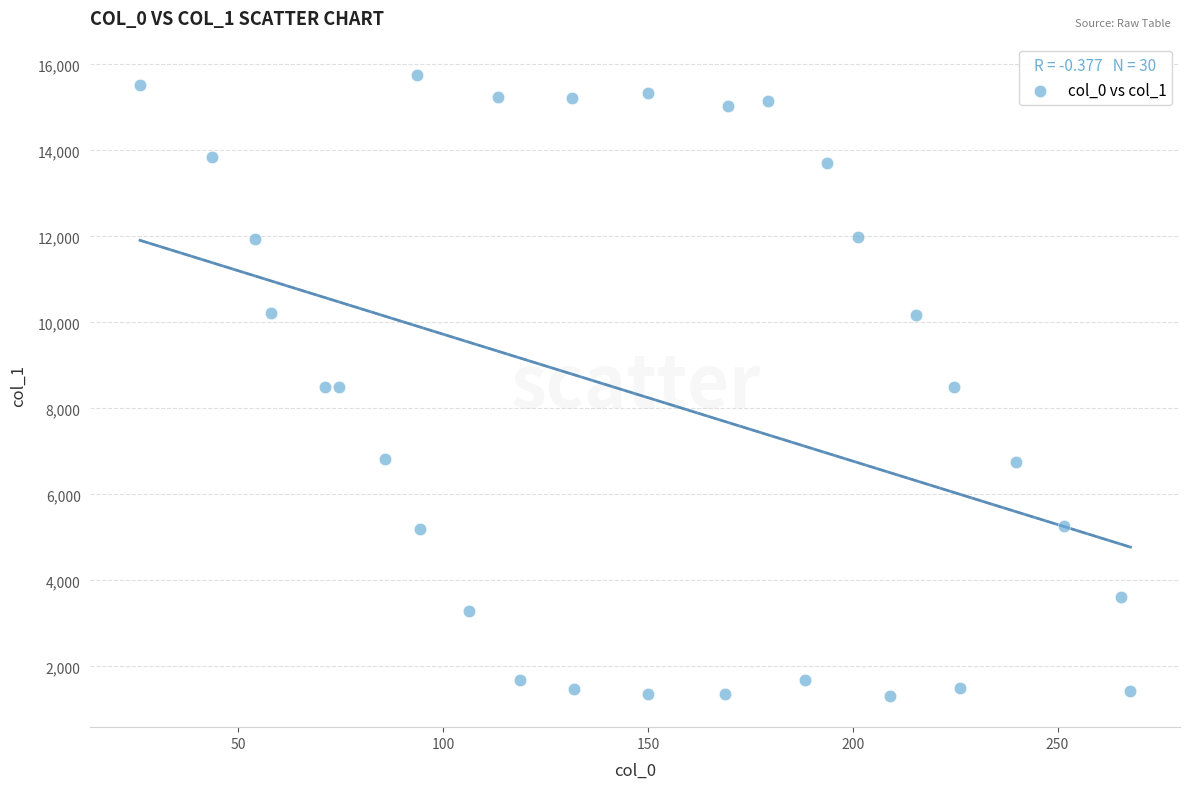

What is the range of Y values (max minus min)?

14457.1